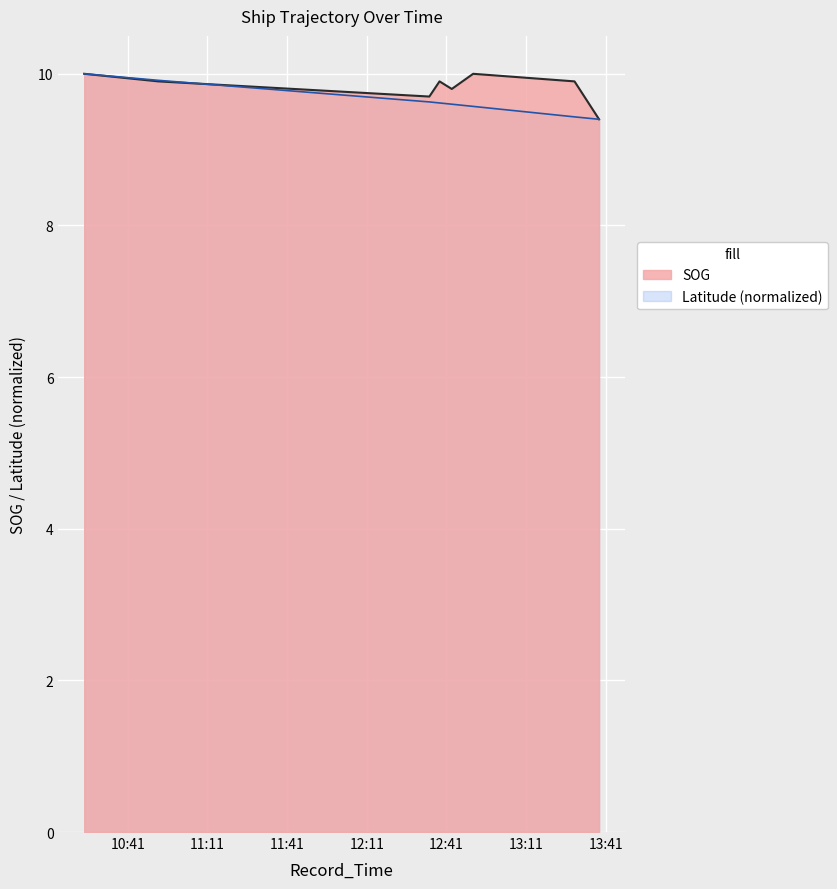

What is the spread (max minus min) of values at 2024-04-29 12:34:36?

0.1